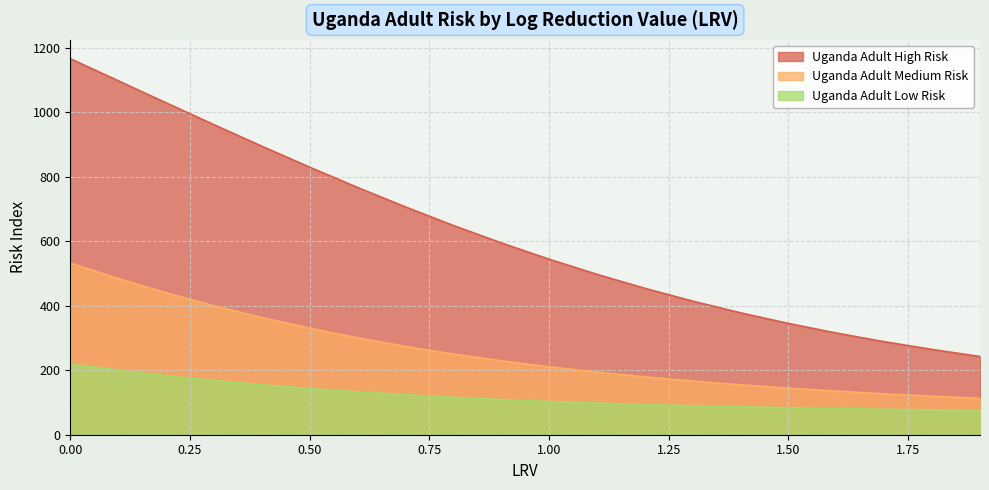

Where is Uganda Adult High Risk nearest to the value 704?

0.7